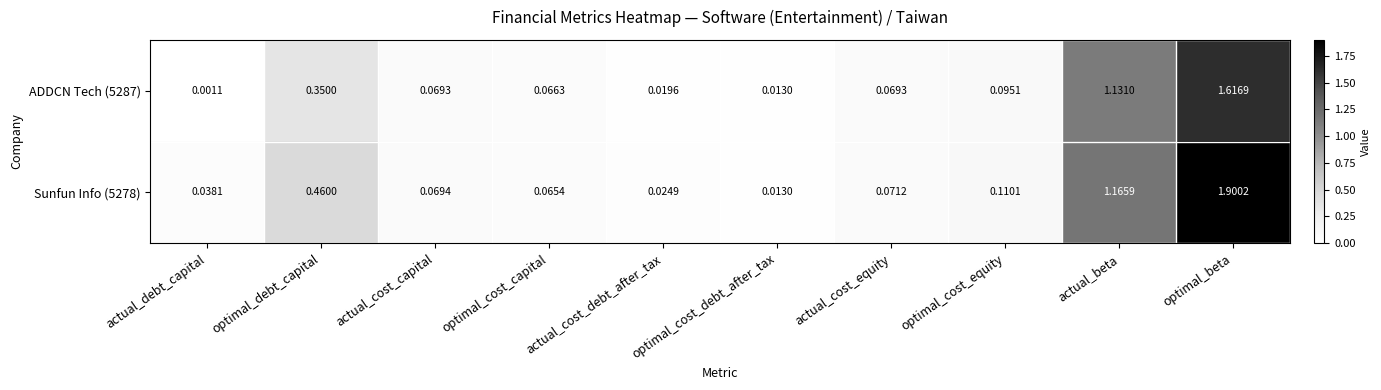

Is the value of ADDCN Tech (5287) at actual_cost_capital greater than the value of Sunfun Info (5278) at actual_cost_equity?

No